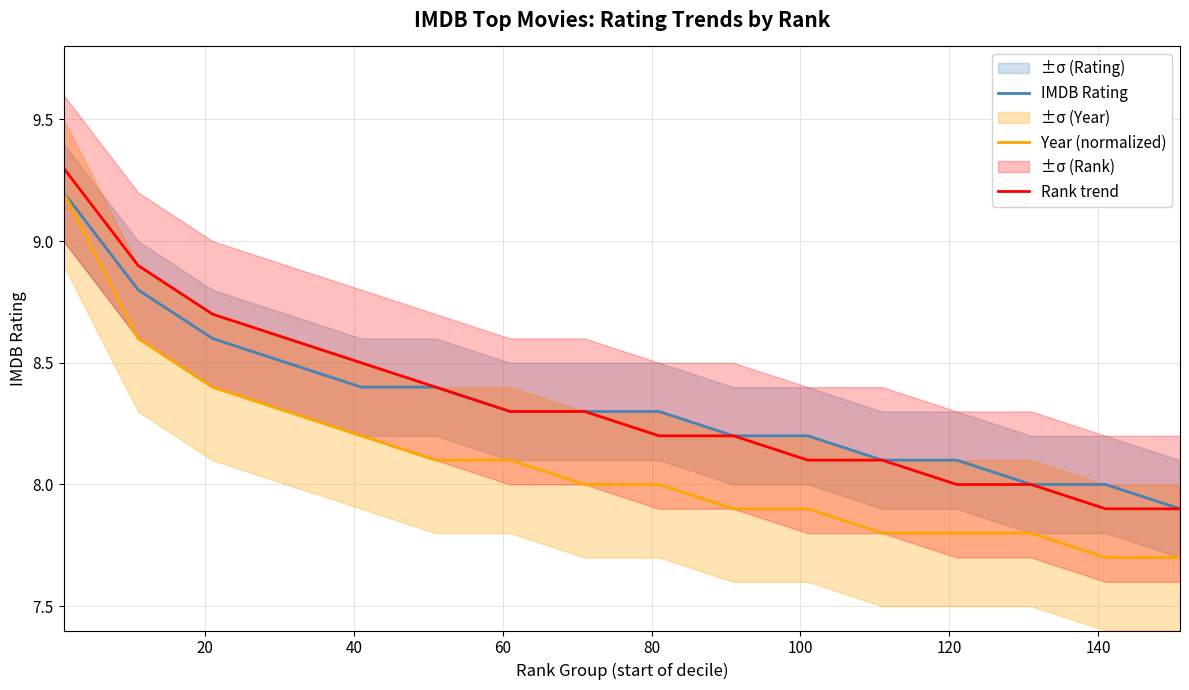

What is the lowest value of the Rank trend series?

7.9